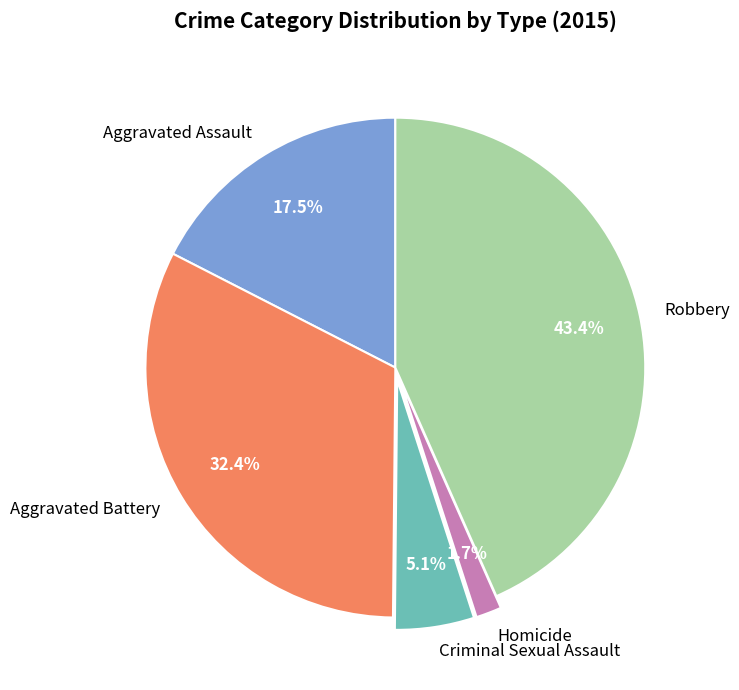

How many slices are in this pie chart?

5